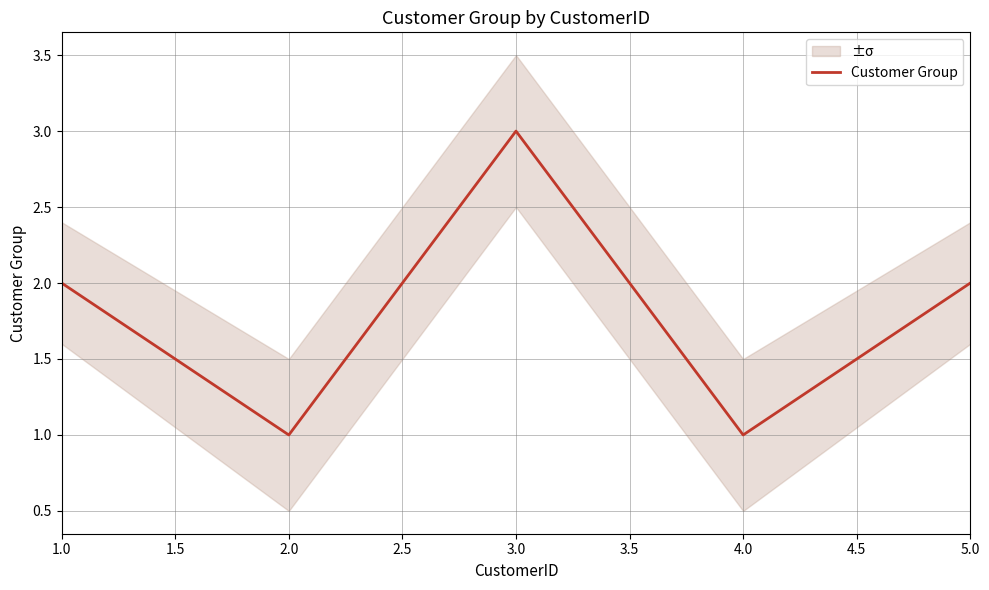

Is it true that Customer Group equals 3 at 3.0?

True